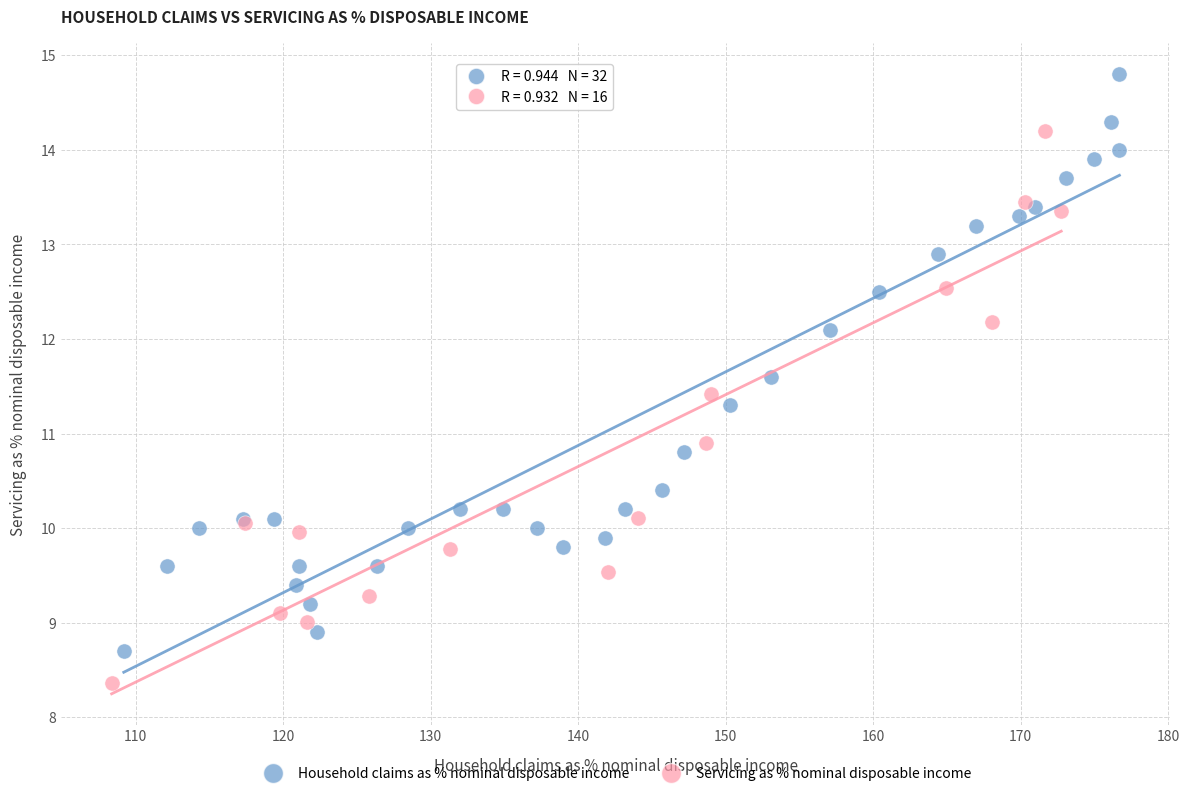

Which series contains the lowest Y value?

Servicing as % nominal disposable income